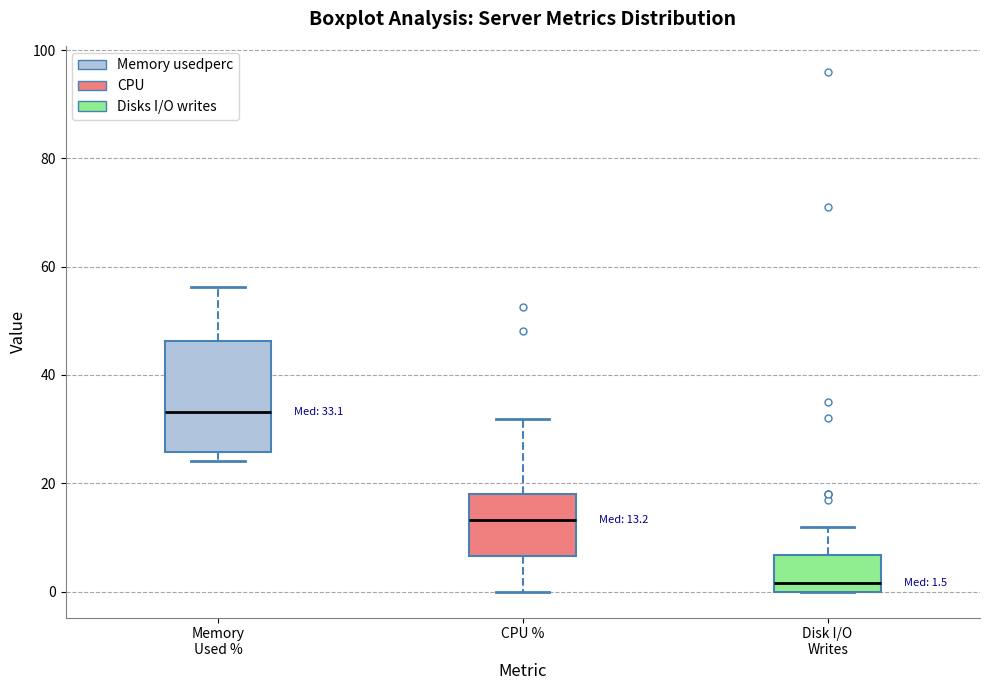

Which box is the tallest, from its lower edge to its upper edge?

Memory Used %